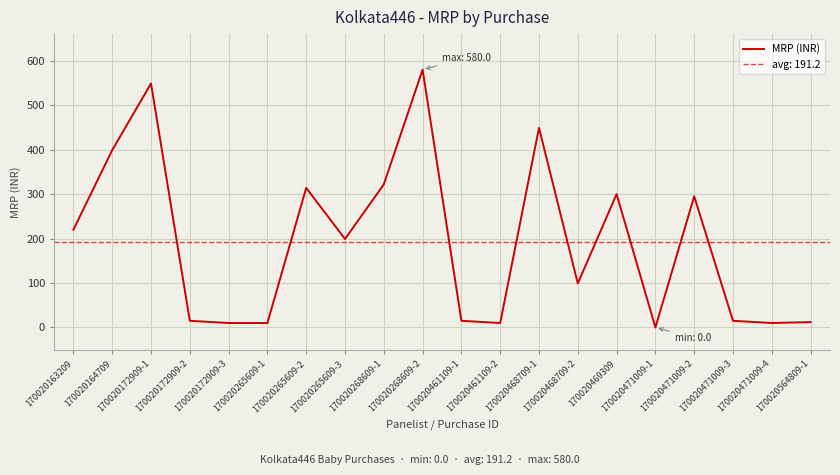

What is the difference between the maximum and second lowest values?

570